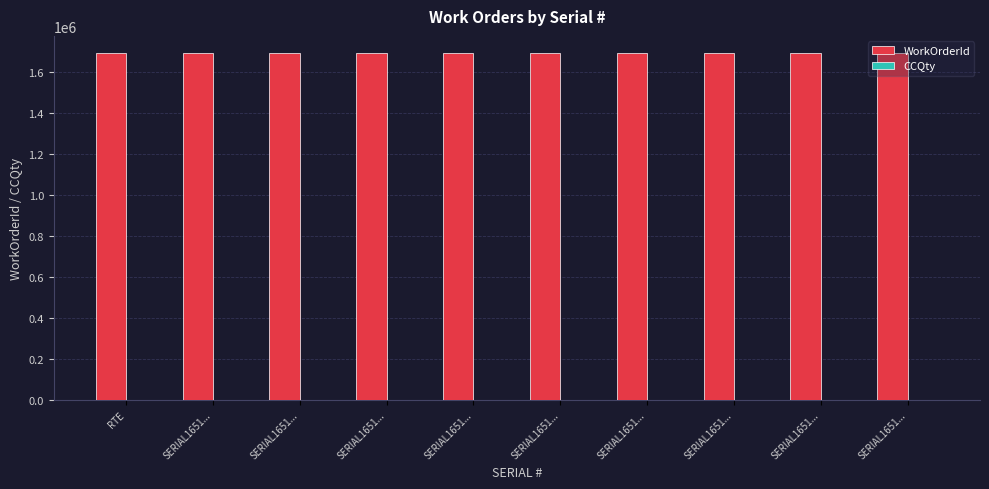

Are the bars horizontal?

No